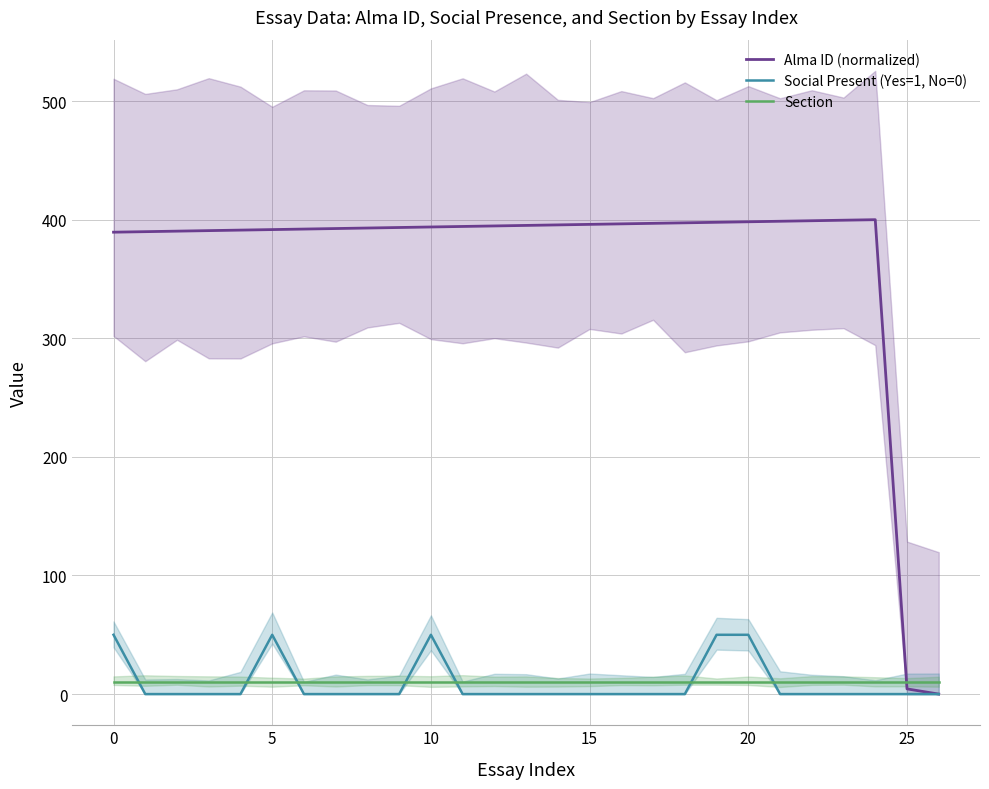

How many data points does each series have?

27